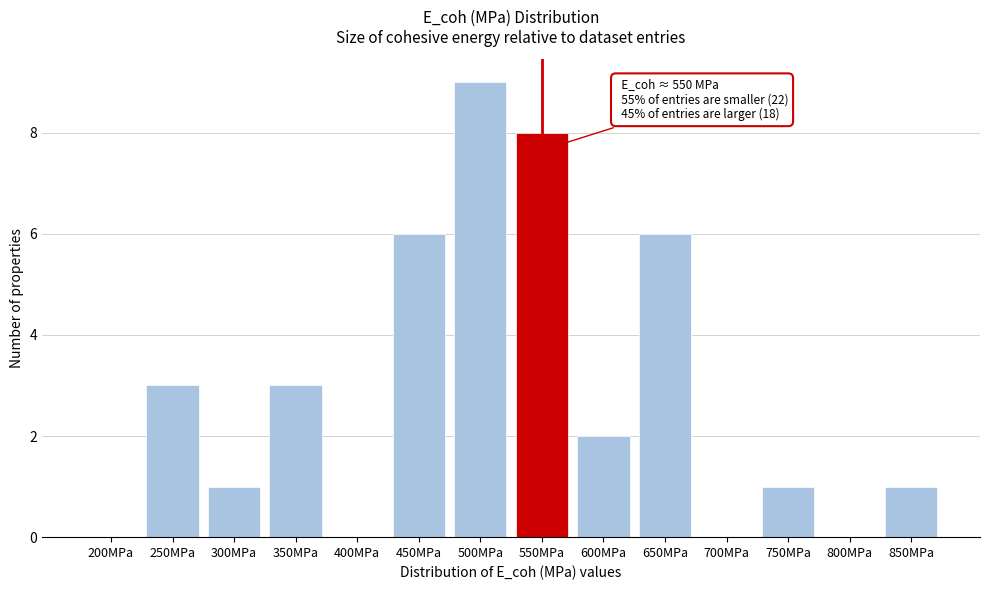

Reading left to right, transcribe all the data shown in this chart.

200MPa=0	250MPa=3	300MPa=1	350MPa=3	400MPa=0	450MPa=6	500MPa=9	550MPa=8	600MPa=2	650MPa=6	700MPa=0	750MPa=1	800MPa=0	850MPa=1